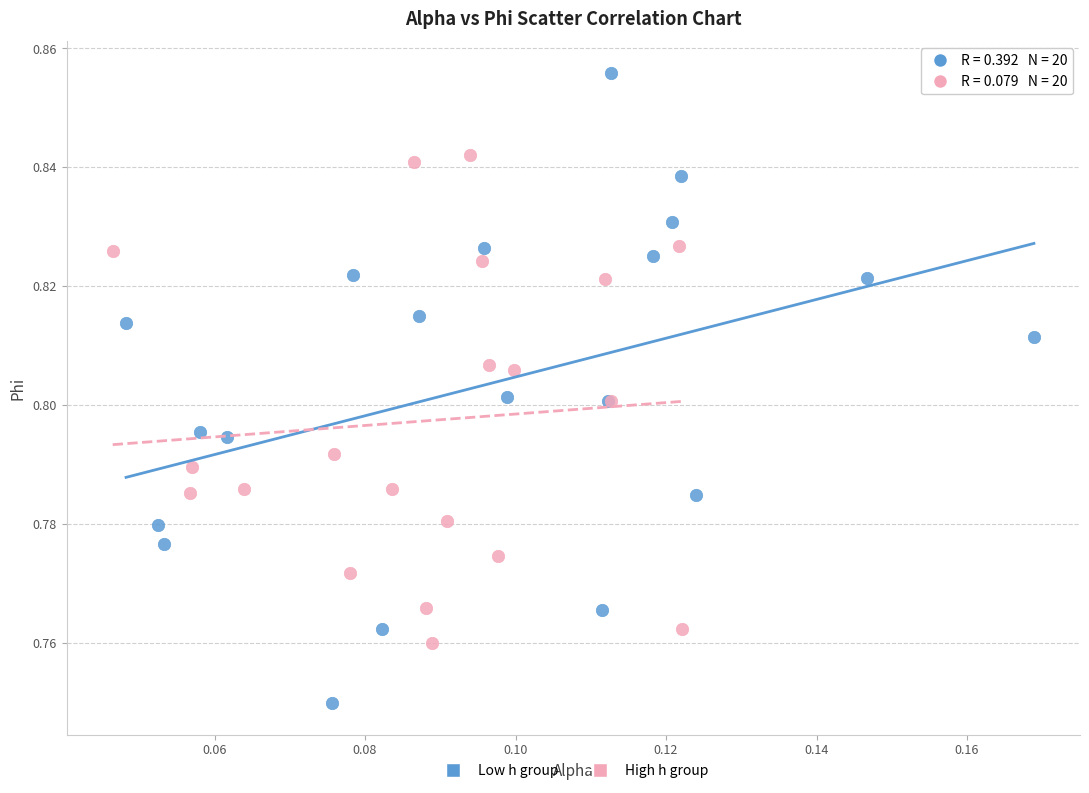

Which series has the widest spread of Y values?

Low h group